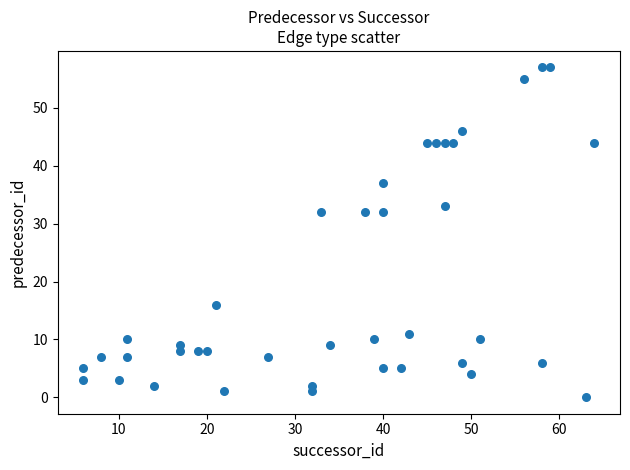

What is the range of X values (max minus min)?

58